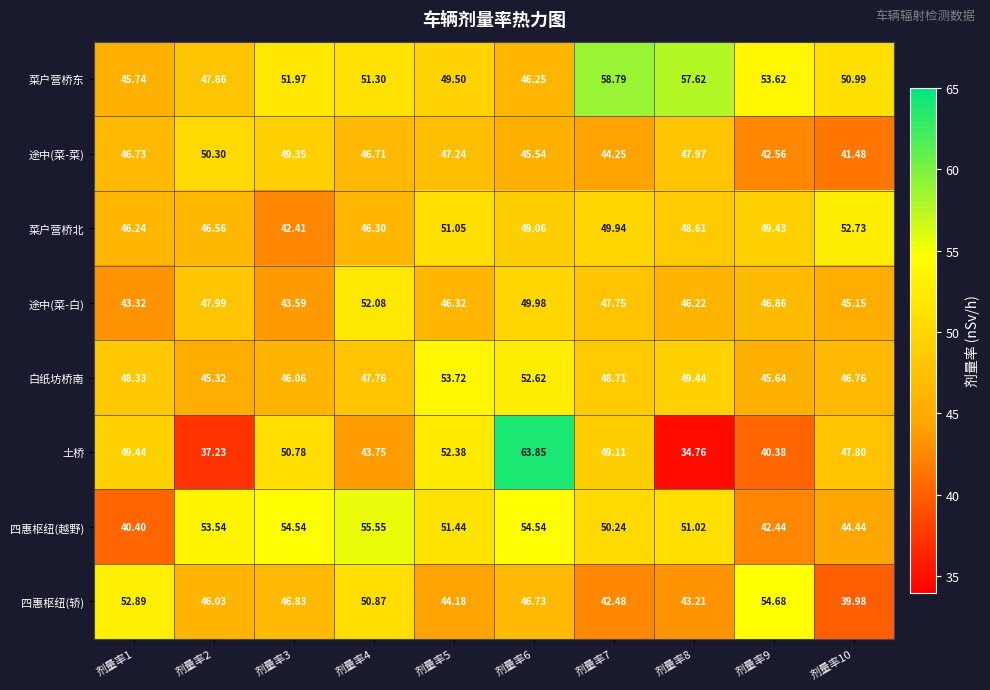

Which series has the largest range (max minus min)?

土桥